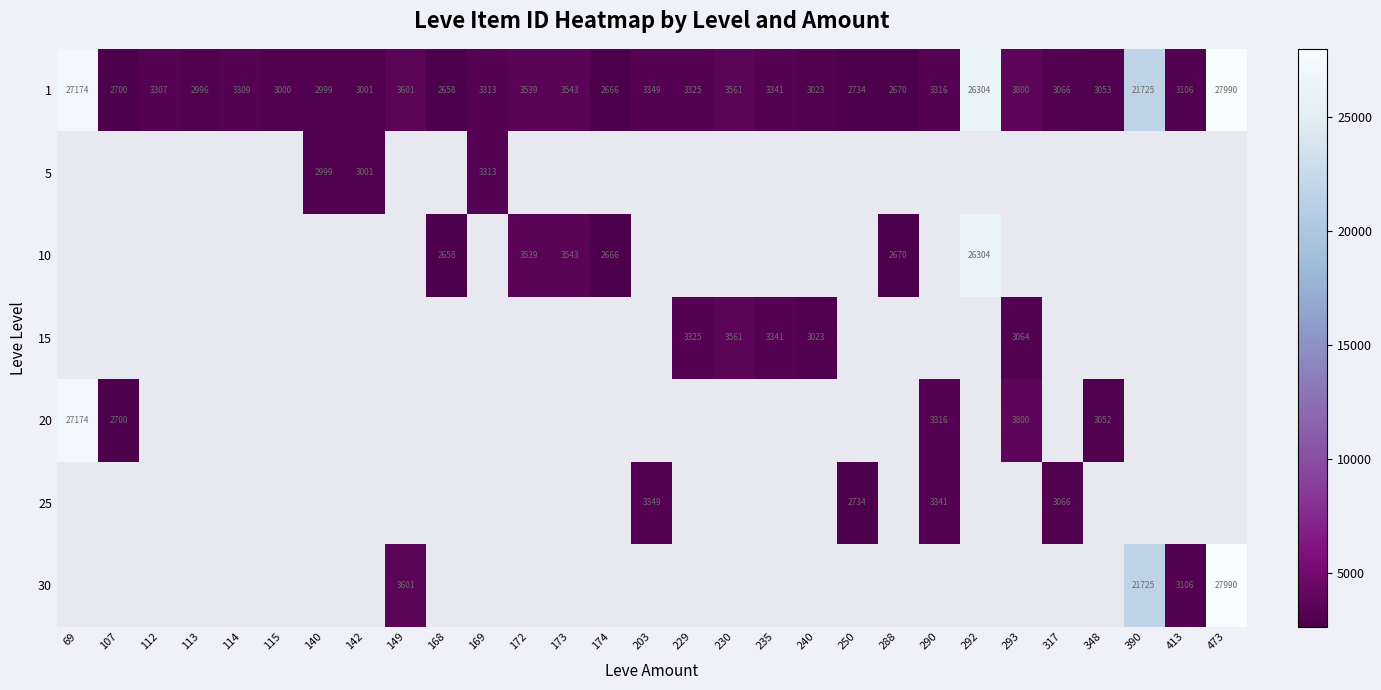

At which label is 1 closest to 15324?

390